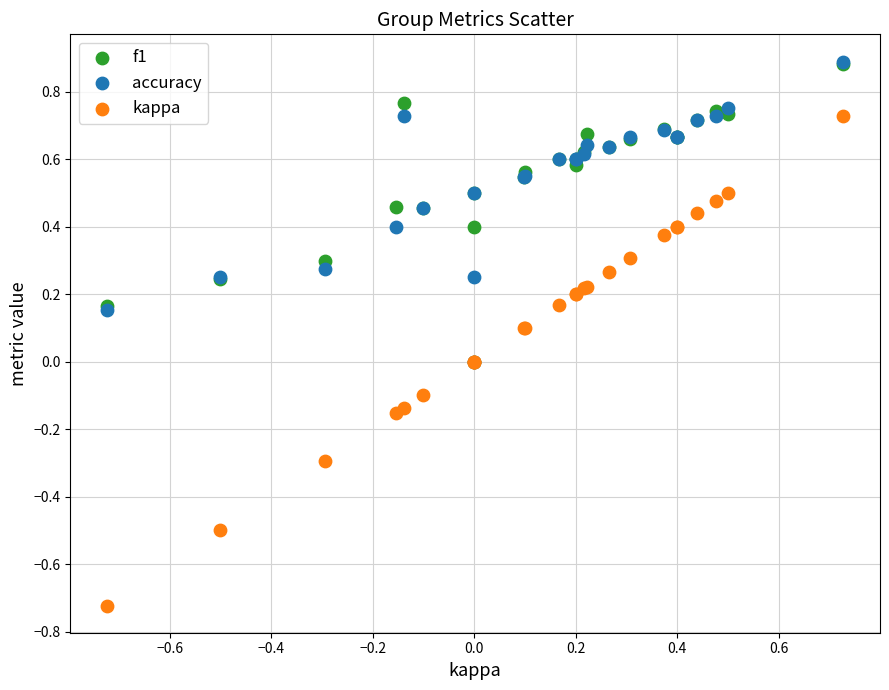

What are all the series names shown in the legend?

f1, accuracy, kappa